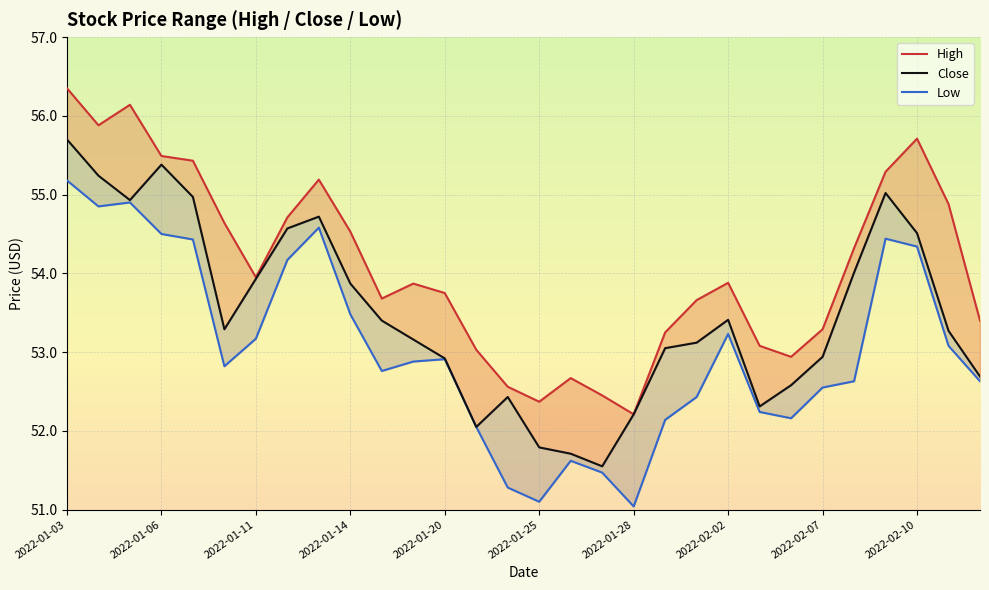

Which has a higher value, 2022-01-25 or 18?

2022-01-25